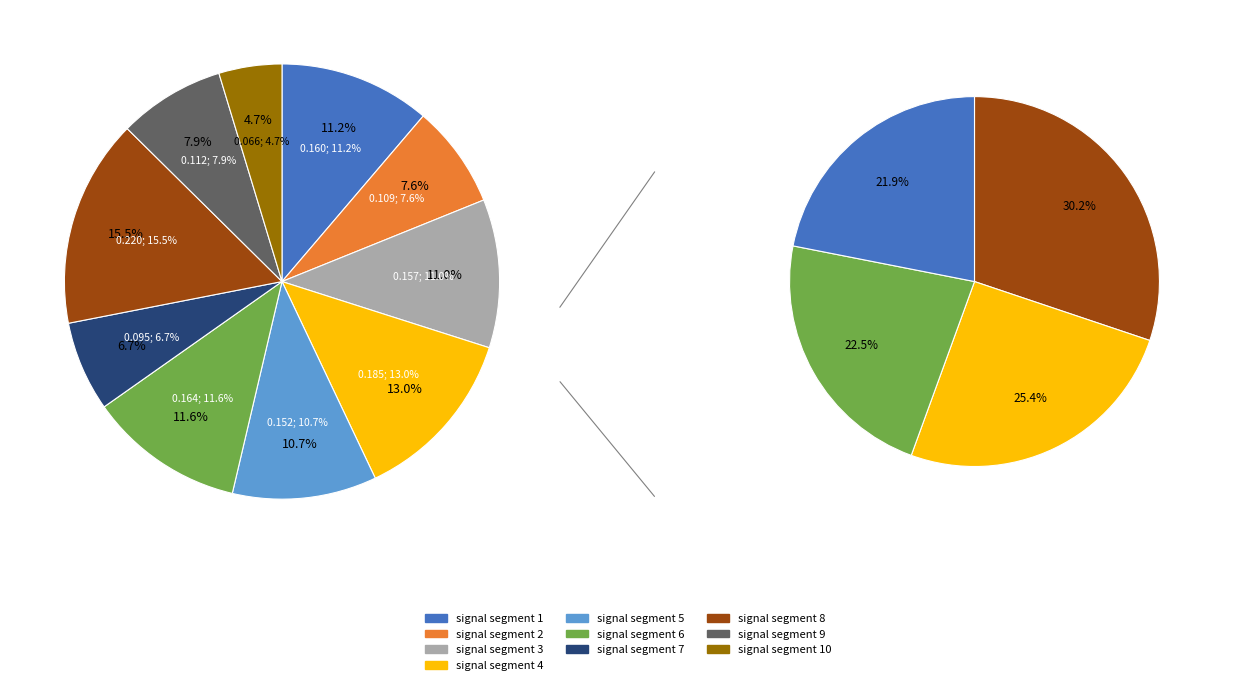

What percentage is the signal segment 4 slice, to the nearest percent?

13%